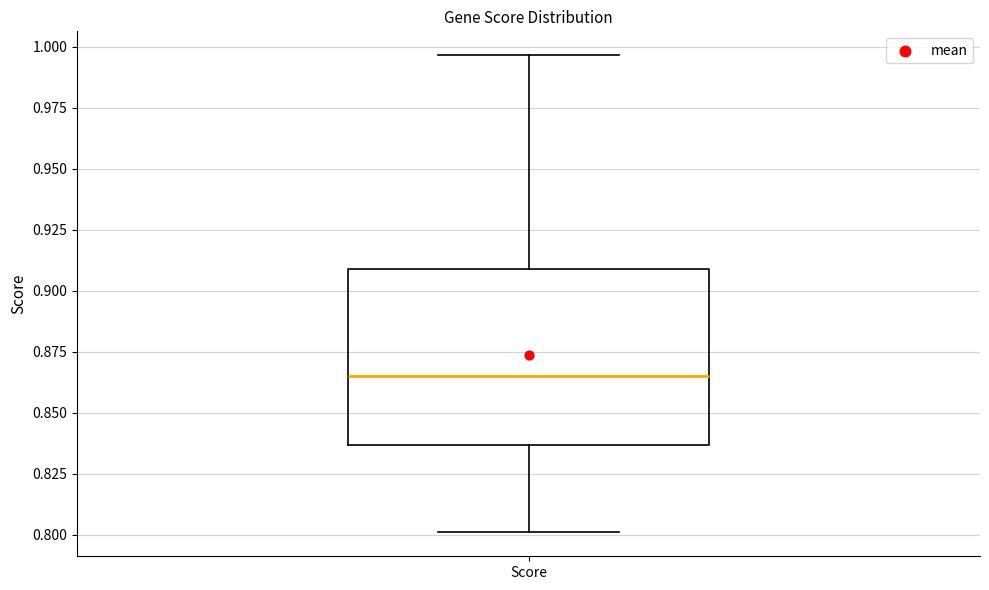

Read this box plot against the y-axis: the position of the median line, the range covered by the box, and the ends of both whiskers. The values are not printed on the chart, so give them approximately, as read against the axis.

median 0.865, box 0.835 to 0.910, whiskers 0.800 to 0.995